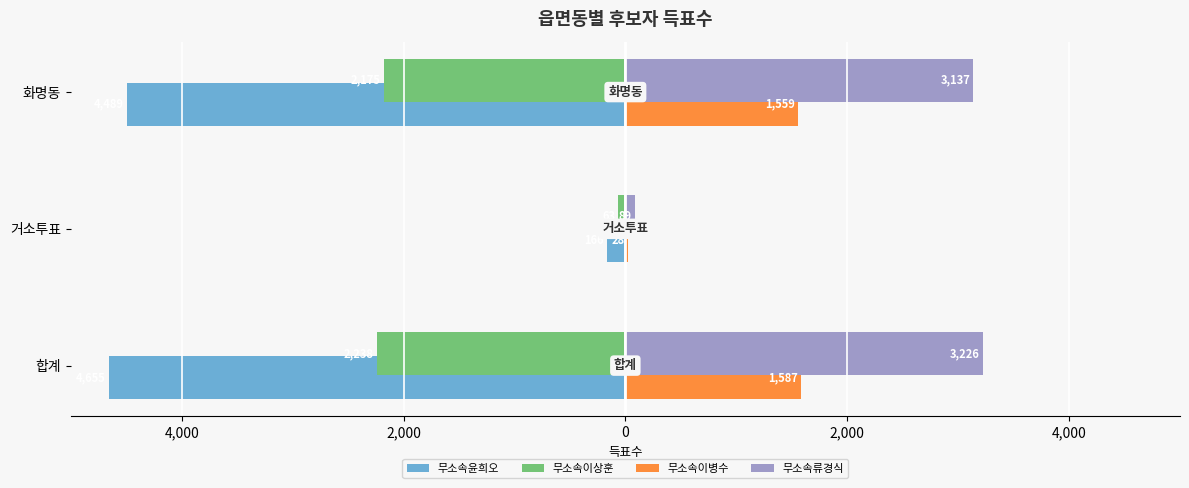

What is the highest value of the 무소속류경식 series?

3226